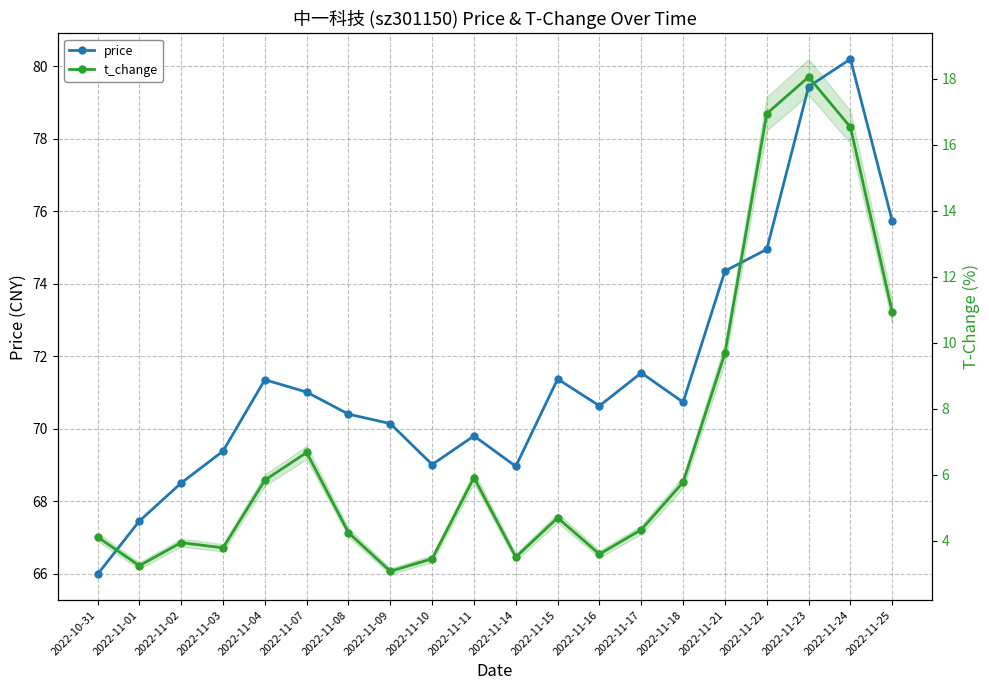

Reading right to left, what are all the values shown in this chart?

price: 75.7	80.2	79.4	75.0	74.3	70.7	71.5	70.6	71.4	69.0	69.8	69.0	70.1	70.4	71.0	71.3	69.4	68.5	67.5	66.0
t_change: 10.9	16.5	18.1	16.9	9.7	5.8	4.3	3.6	4.7	3.5	5.9	3.5	3.1	4.2	6.7	5.8	3.8	3.9	3.2	4.1